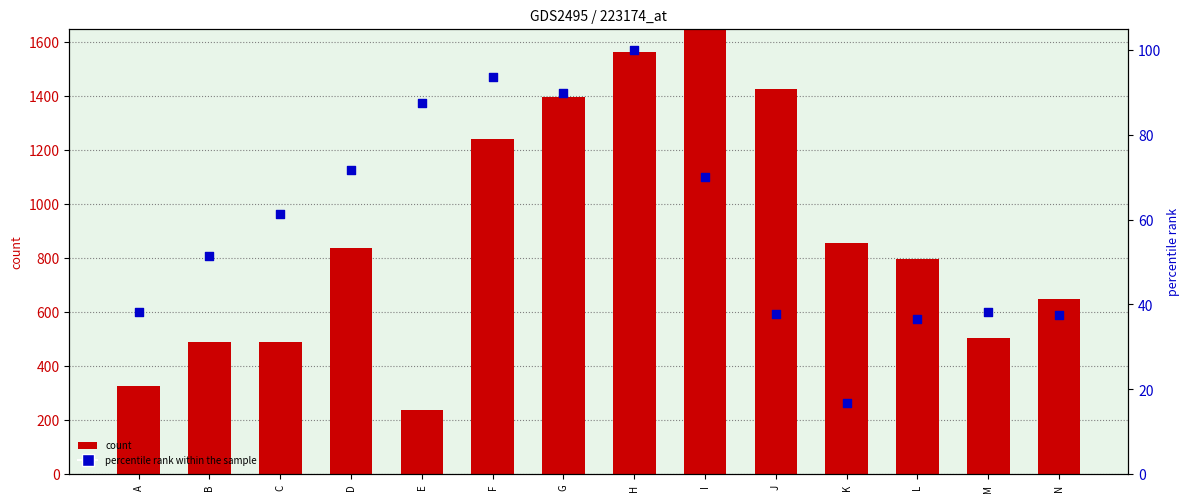

Which series has the largest total across all categories?

count